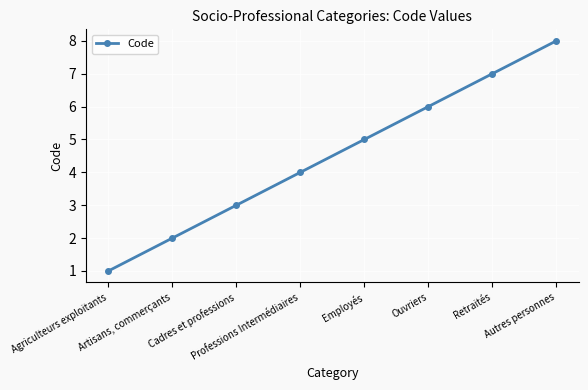

What is the approximate value at Retraités?

7